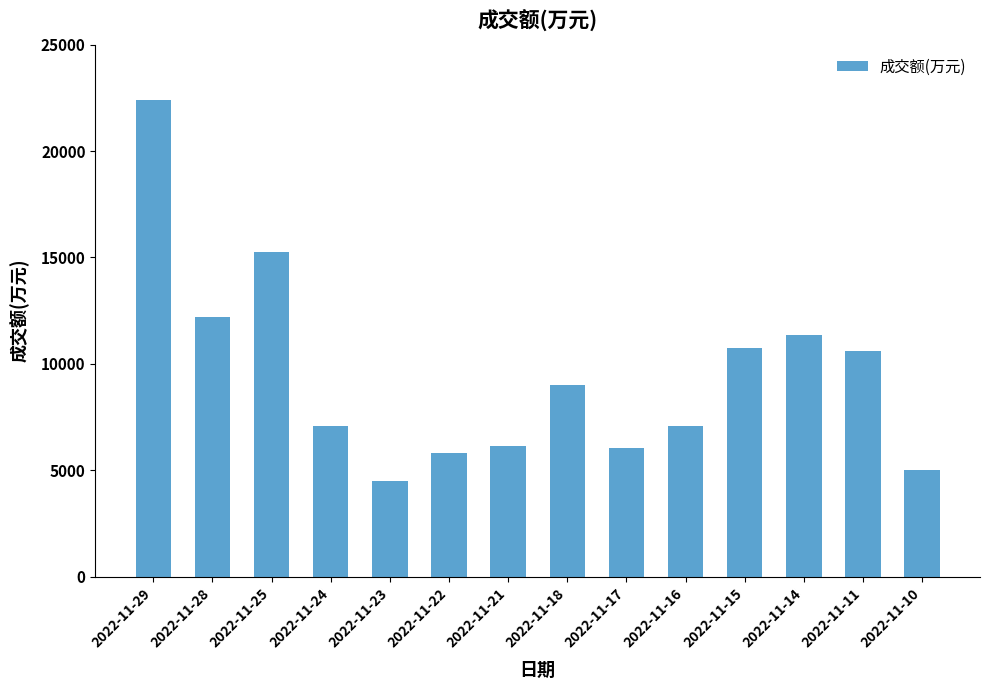

What is the difference between the maximum and minimum values?

17893